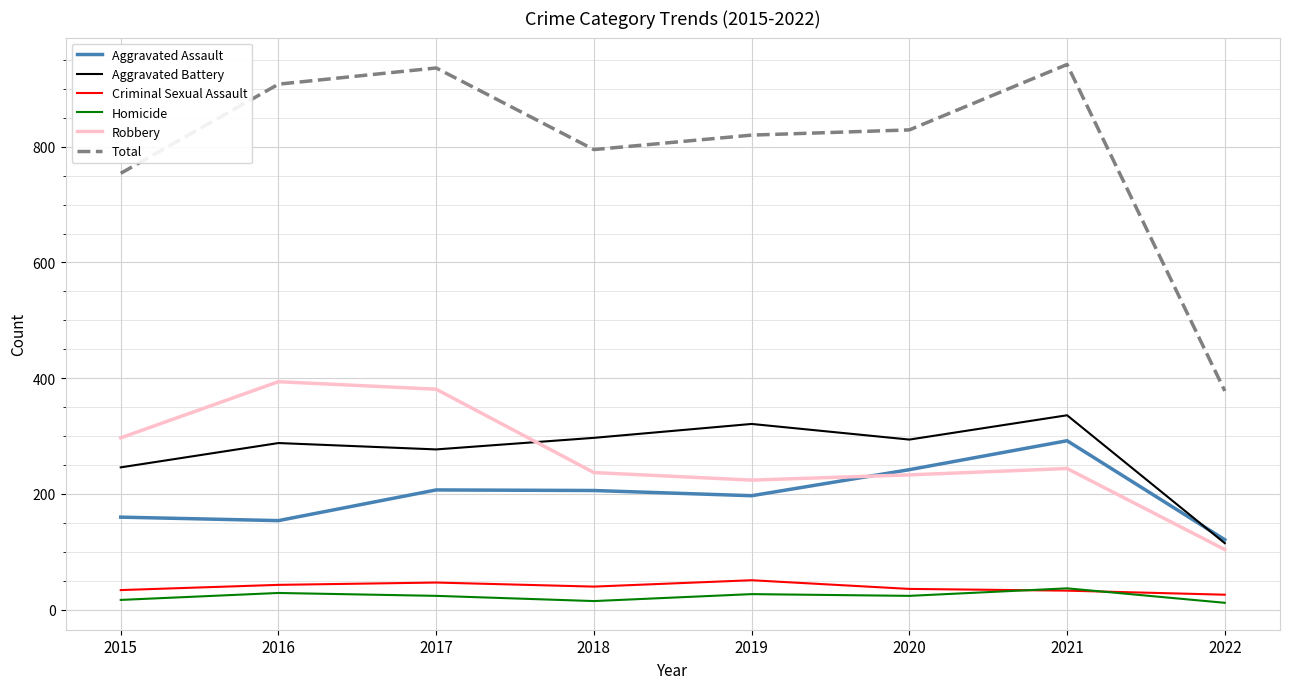

Does the chart have visible grid lines?

Yes